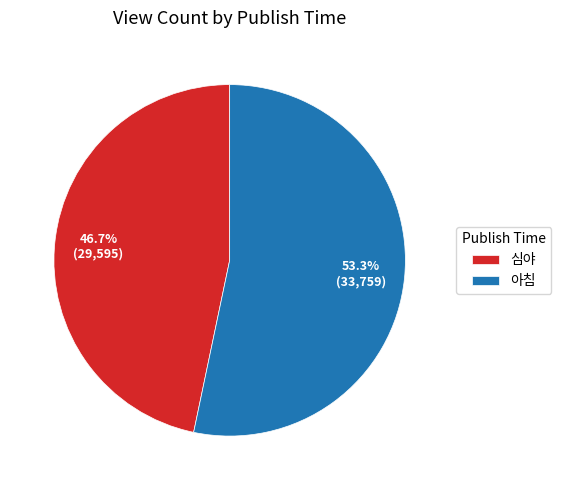

True or false: 아침 accounts for 53% of the total.

True